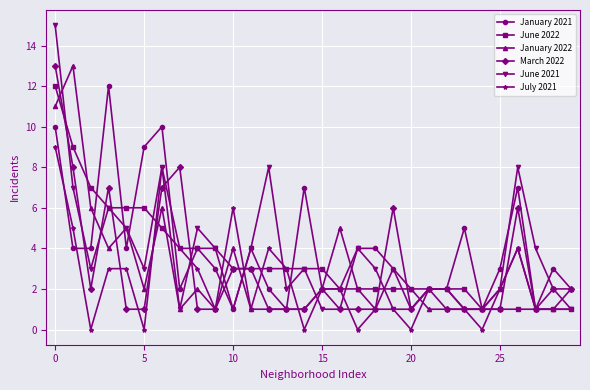

What is the value of the June 2021 point at the 16th from the left?

1